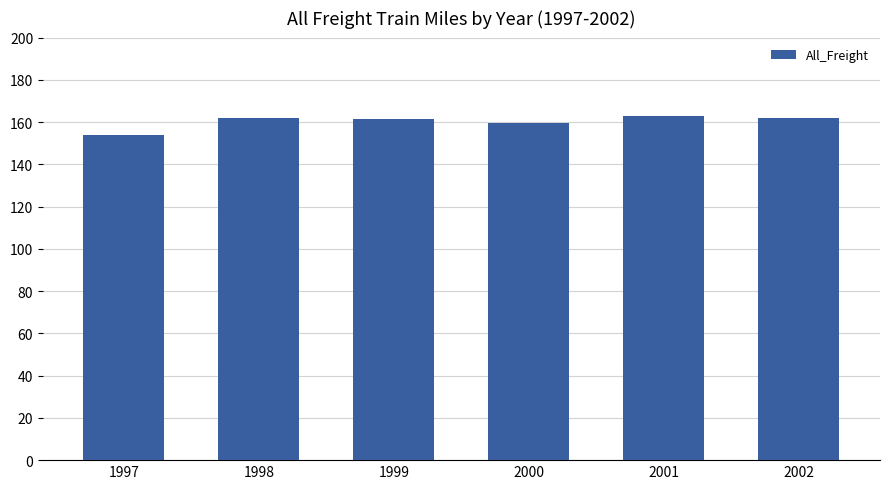

What is the minimum value shown in the chart?

154.1